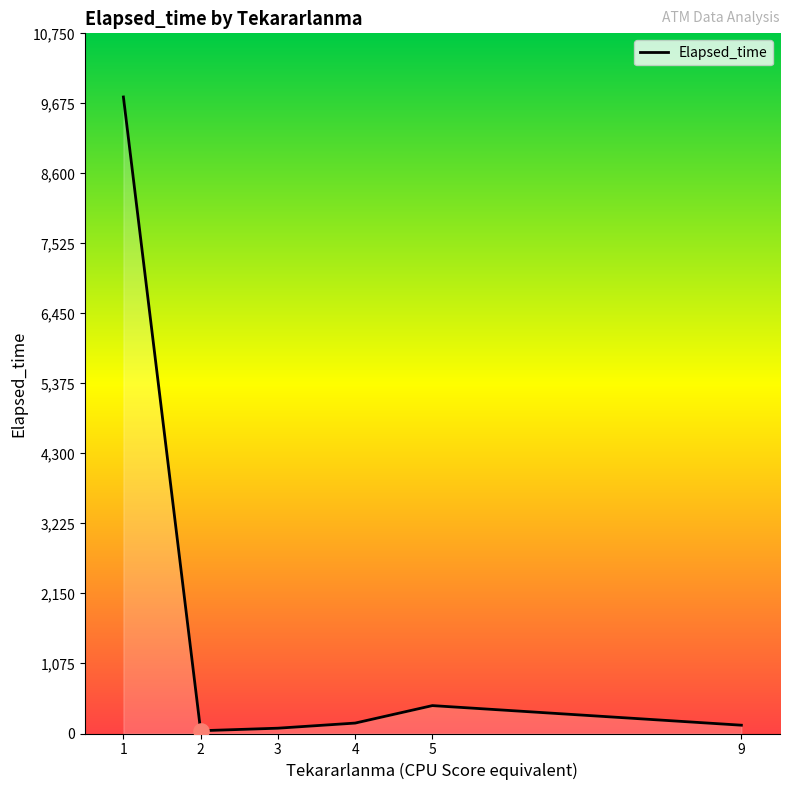

What is the change in value from 2 to 9?

+85.0